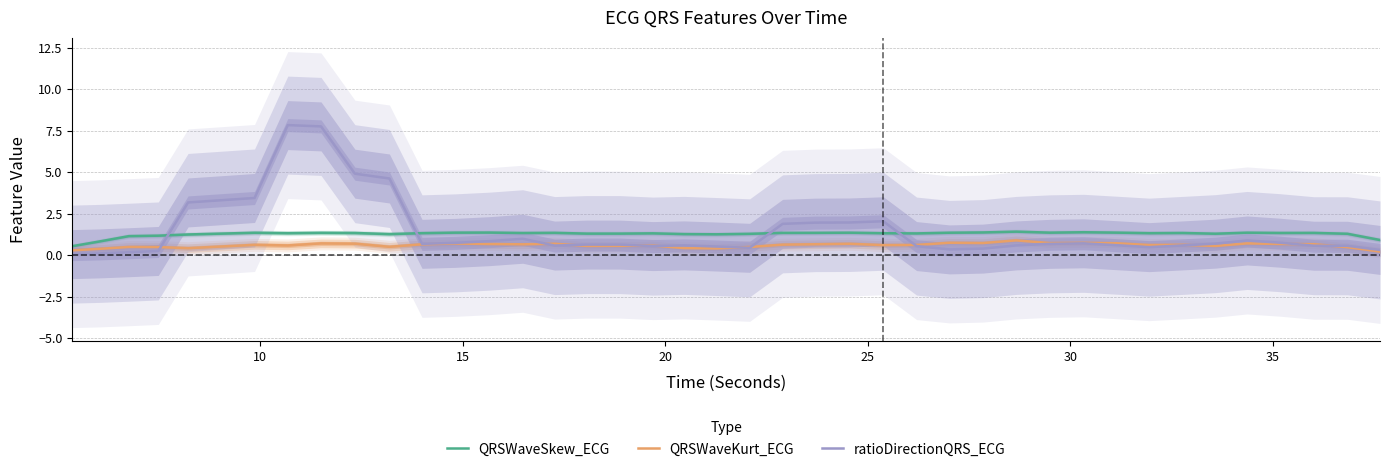

What is the maximum value for ratioDirectionQRS_ECG?

7.8